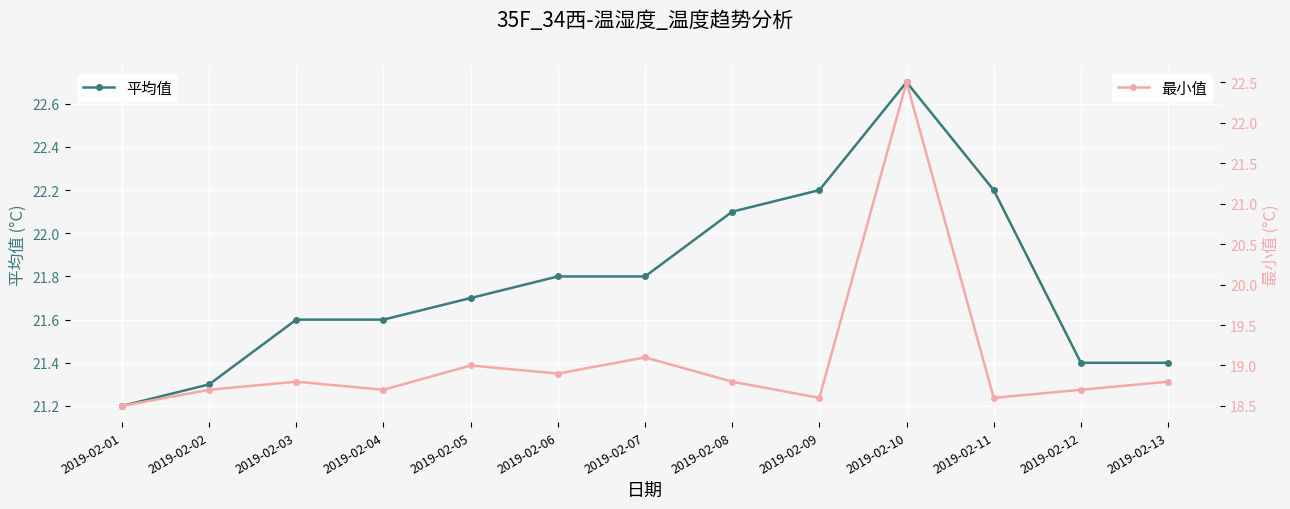

True or false: 最小值 and 平均值 cross at least once.

False